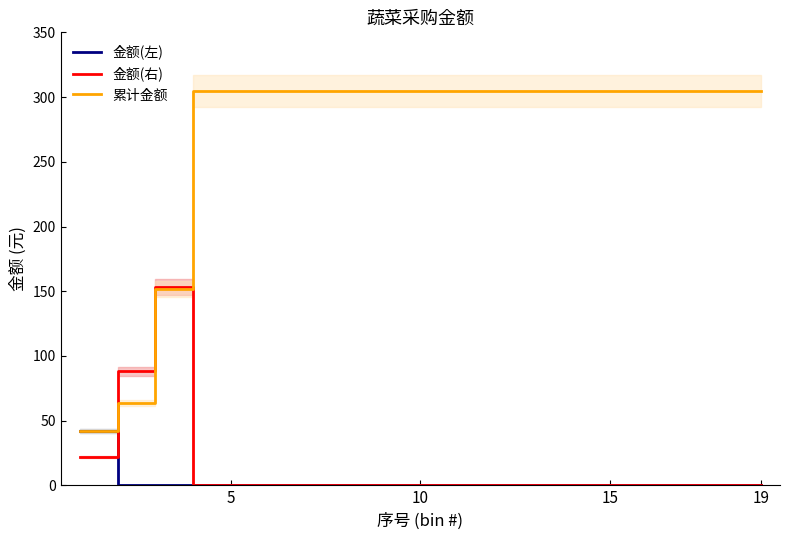

True or false: 金额(左) has a value of 15.9 at 10.

False